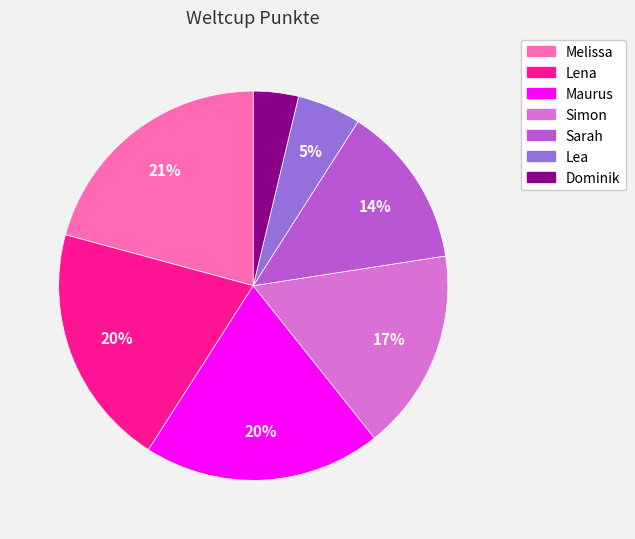

Is there a majority slice in this chart?

No